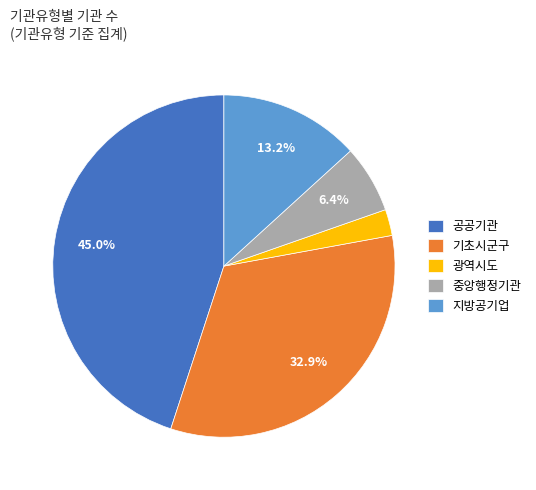

How many segments does this pie chart have?

5